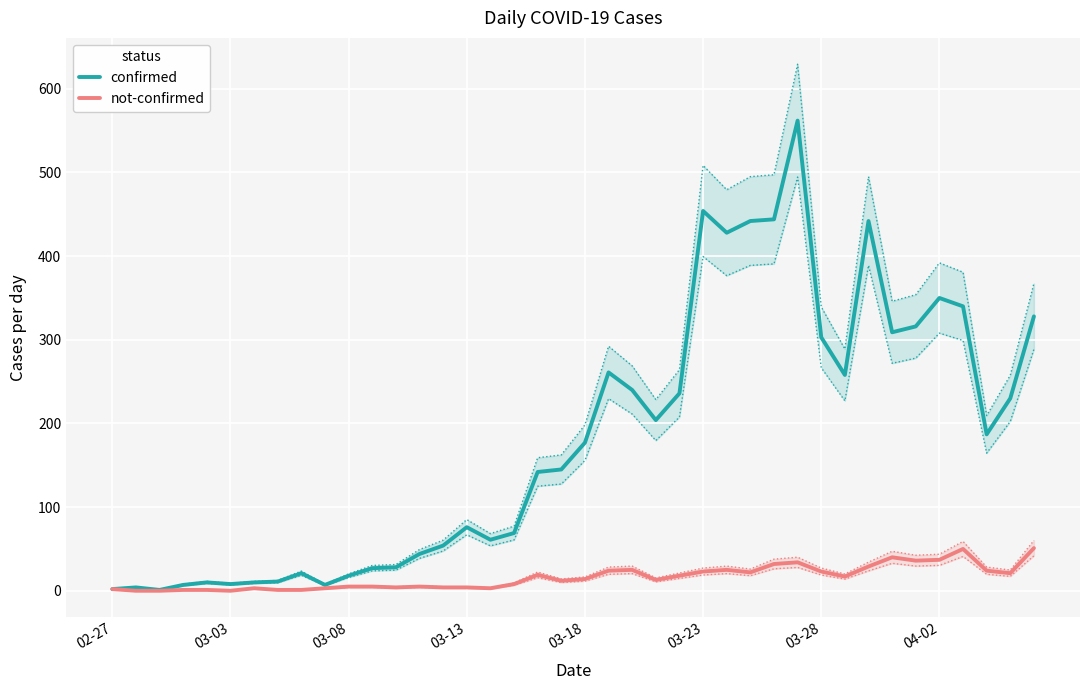

What is the maximum value for not-confirmed?

51